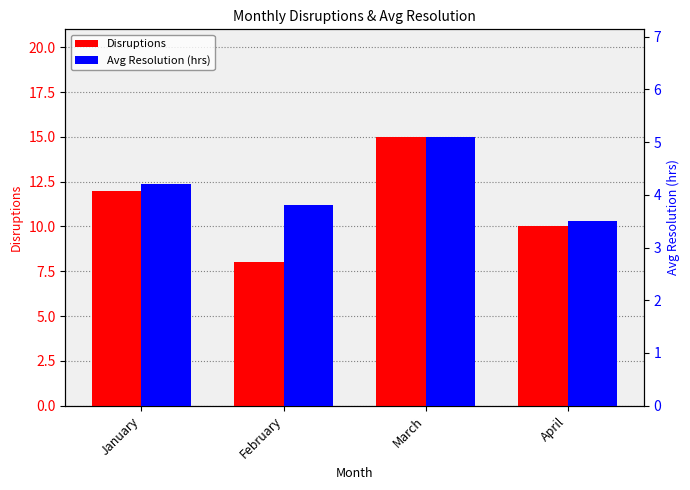

What is the difference between the maximum and minimum values in the Avg Resolution (hrs) series?

1.6